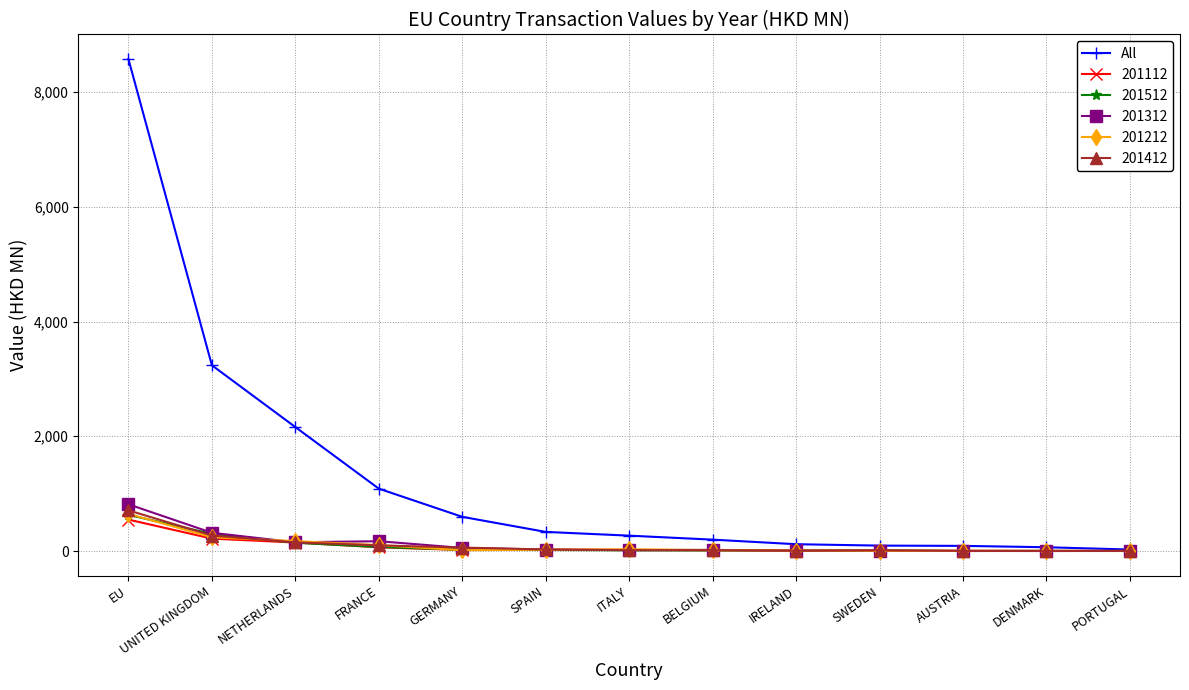

Is it true that 201412 equals 709.8 at EU?

True